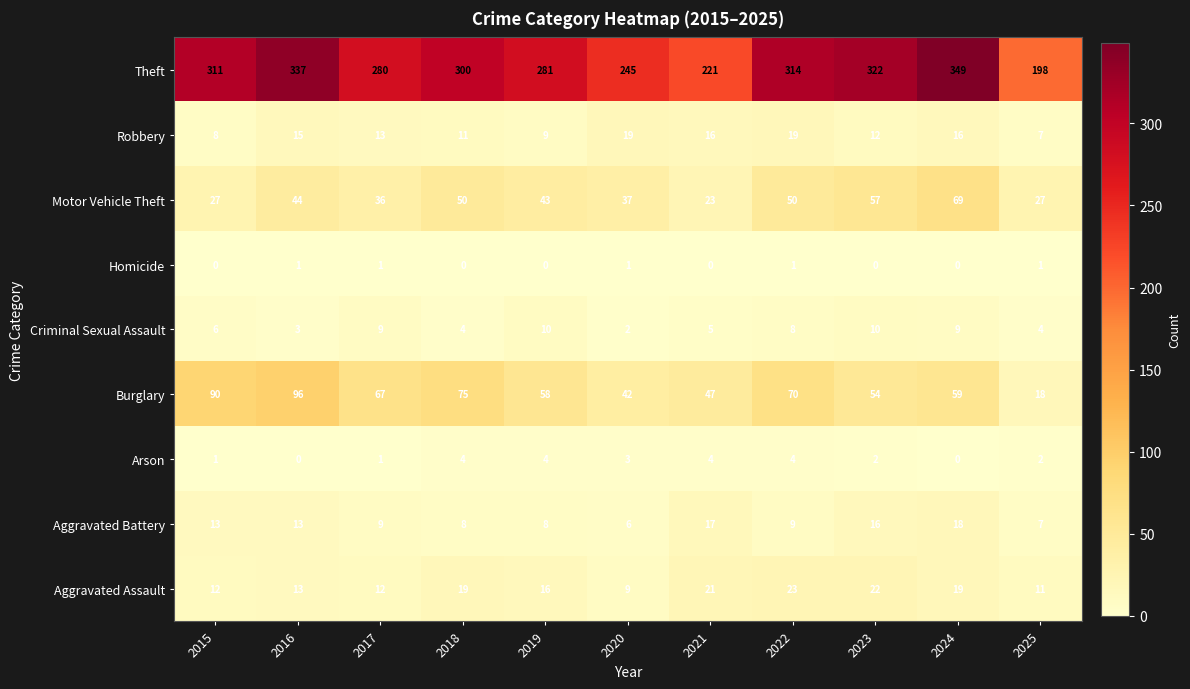

Which series has the largest total across all categories?

Theft